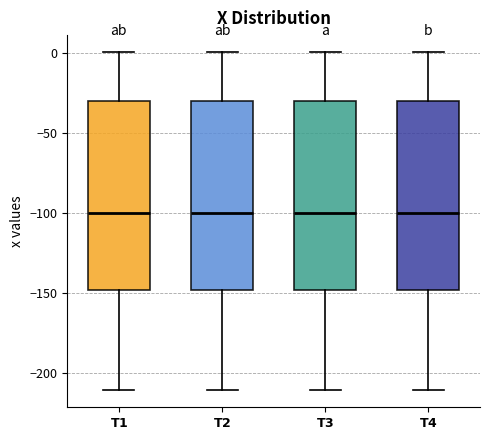

Reading left to right, read every box against the y-axis: the position of its median line, the range the box covers, and the ends of its whiskers. The values are not printed on the chart, so give them approximately, as read against the axis.

$\bf{T1}$: median -100, box -150 to -30, whiskers -210 to 0
$\bf{T2}$: median -100, box -150 to -30, whiskers -210 to 0
$\bf{T3}$: median -100, box -150 to -30, whiskers -210 to 0
$\bf{T4}$: median -100, box -150 to -30, whiskers -210 to 0